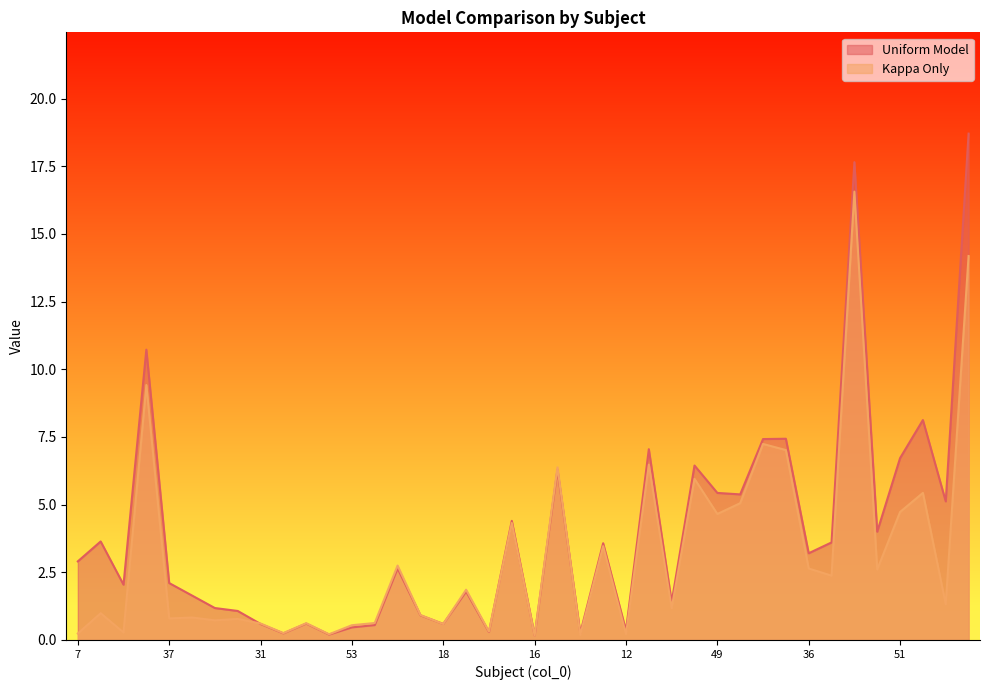

List the series in order of their overall mean, highest first.

Uniform Model, Kappa Only